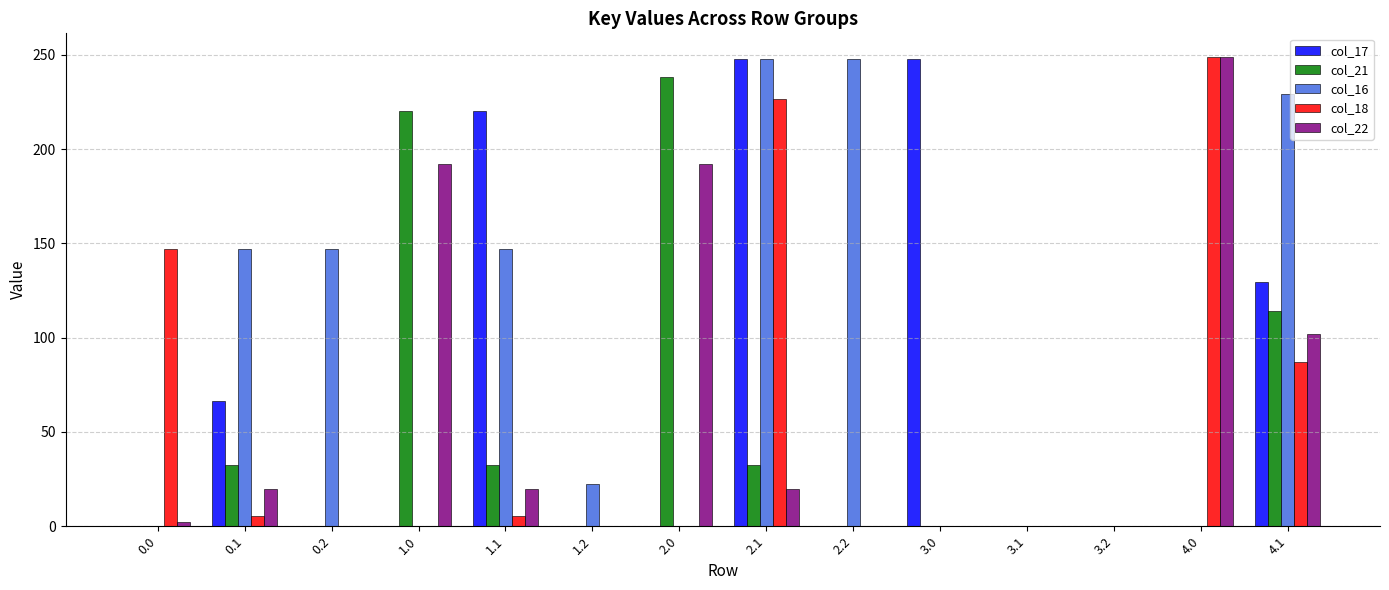

The value of col_21 at 0.1 is 42.6. True or false?

False